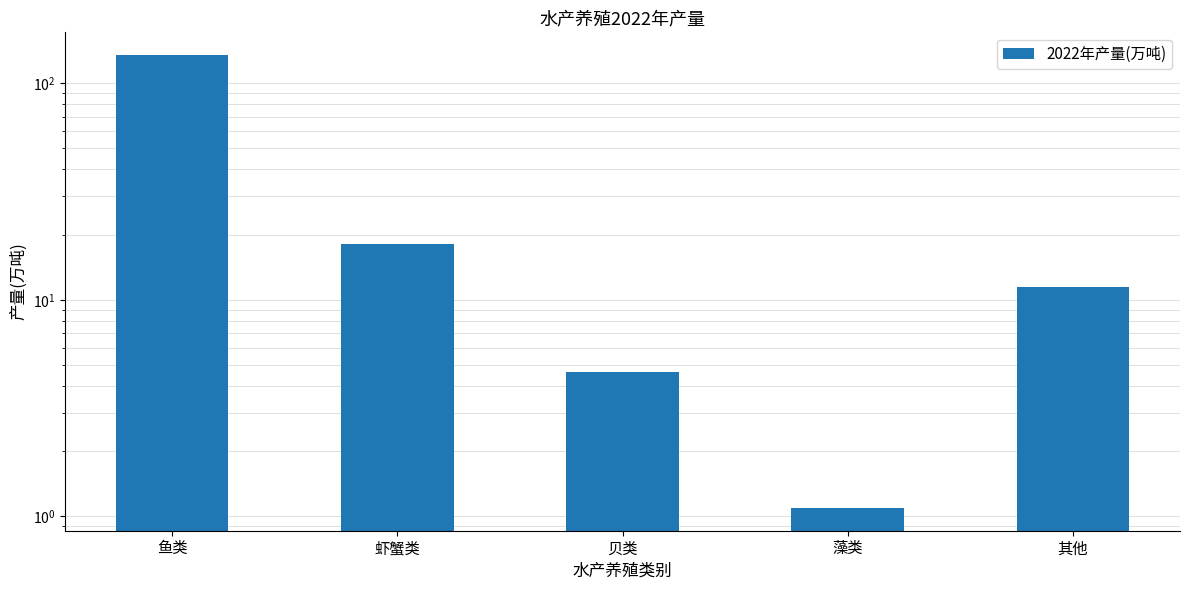

Count the number of values greater than 11.

3